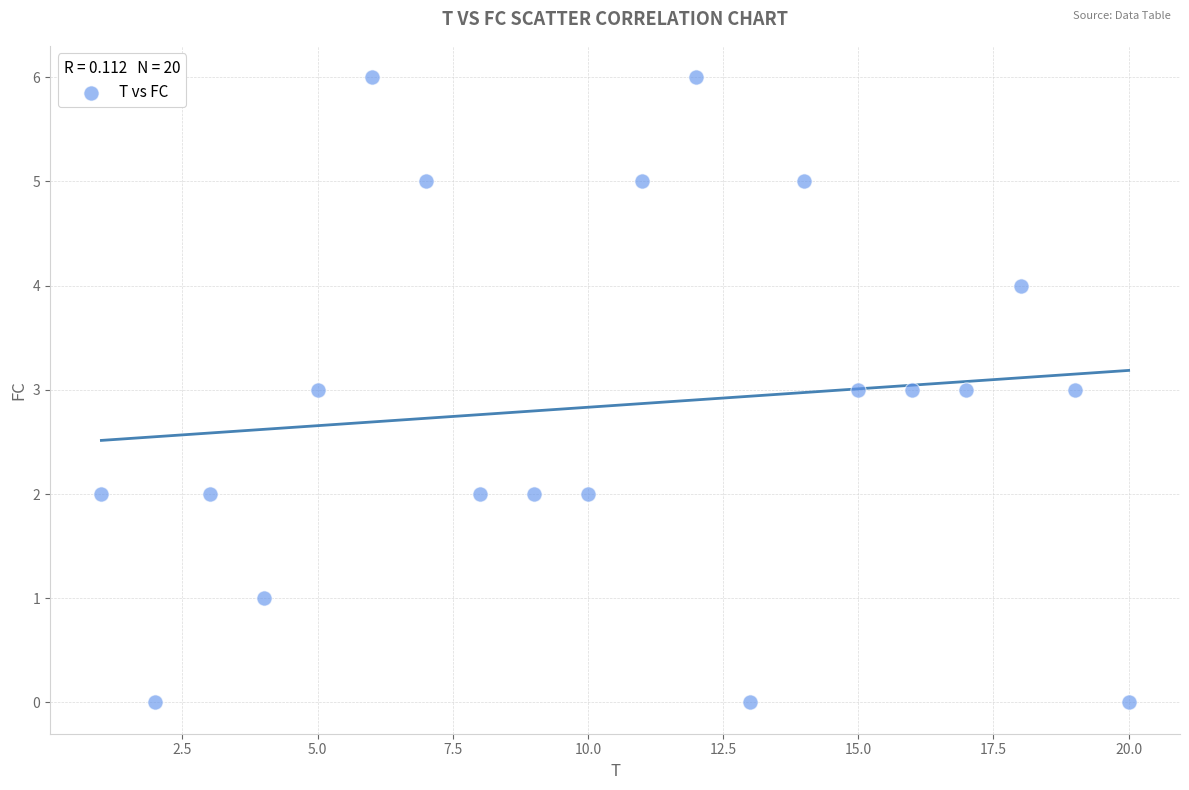

What is the range of X values (max minus min)?

19